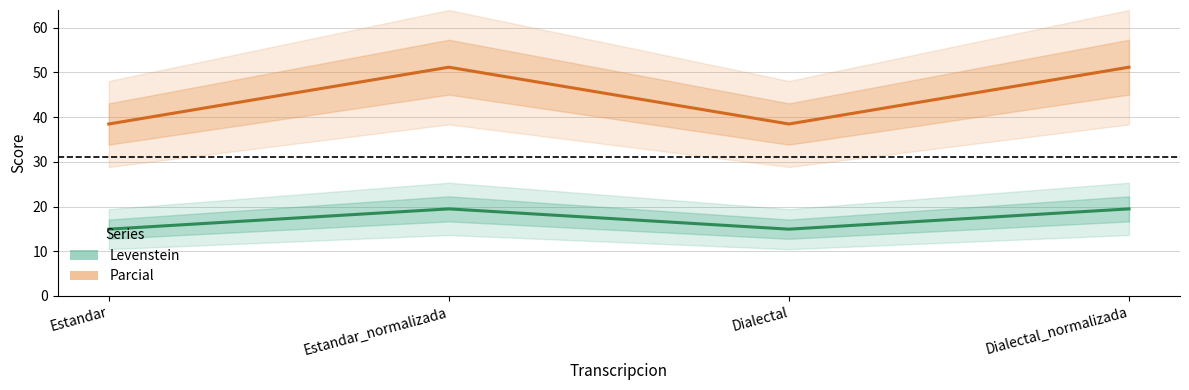

What is the label of the 3rd point from the left?

Dialectal